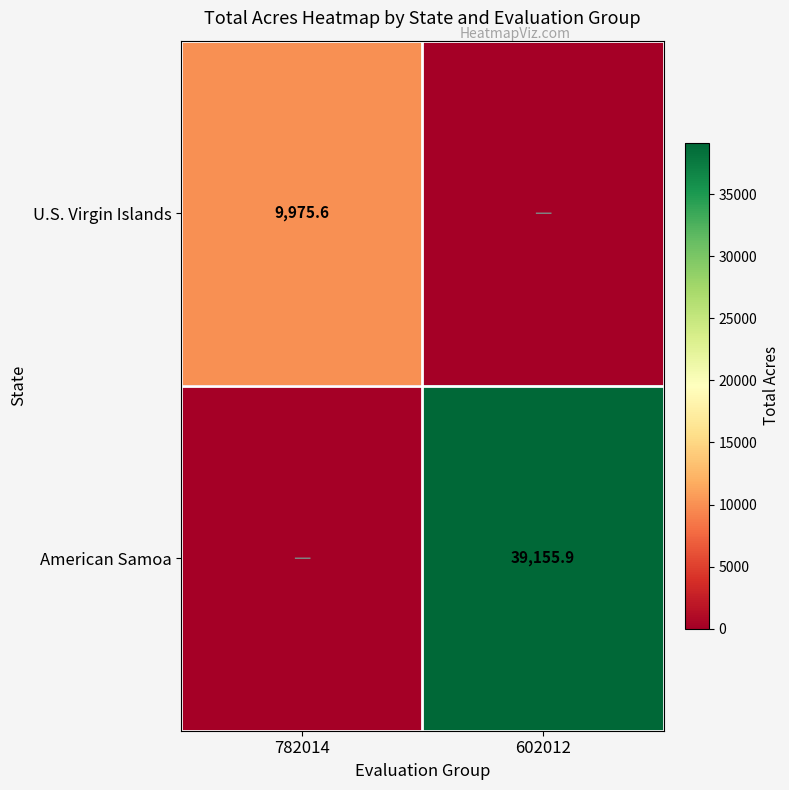

Between 782014 and 602012, which is larger?

782014